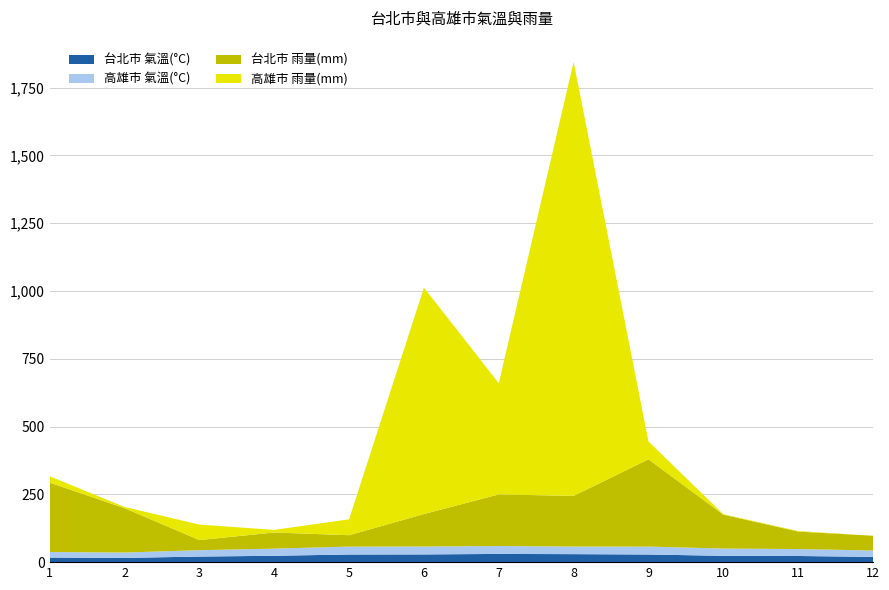

Reading left to right, extract all data points from this chart.

台北市 氣溫(°C): 1=16.9	2=15.6	3=20.6	4=23.5	5=28.2	6=28.5	7=30.3	8=29.5	9=28.2	10=23.3	11=22.7	12=19.5
高雄市 氣溫(°C): 1=20.4	2=19.8	3=23.5	4=26.3	5=29.1	6=29.1	7=29.2	8=28.0	9=29.1	10=26.8	11=25.6	12=23.4
台北市 雨量(mm): 1=255.8	2=163.6	3=37.3	4=59.6	5=42.0	6=119.8	7=190.3	8=186.8	9=321.9	10=125.1	11=64.4	12=54.4
高雄市 雨量(mm): 1=23.5	2=4.5	3=57.0	4=9.5	5=58.7	6=835.0	7=410.0	8=1600.5	9=66.0	10=1.5	11=2.0	12=0.0